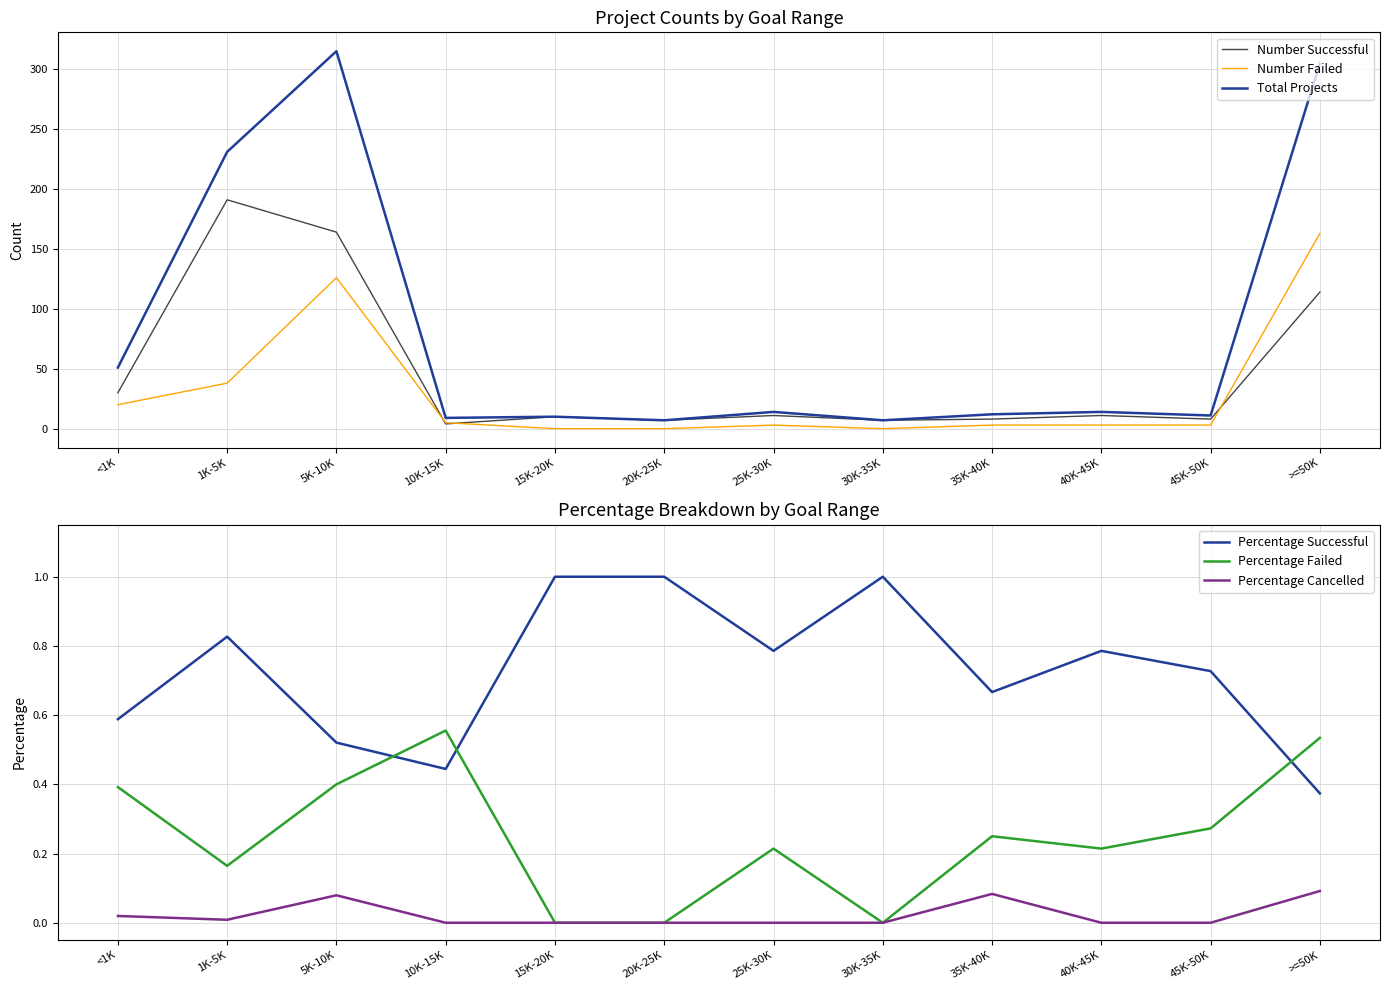

Where is Total Projects nearest to the value 161?

1K-5K